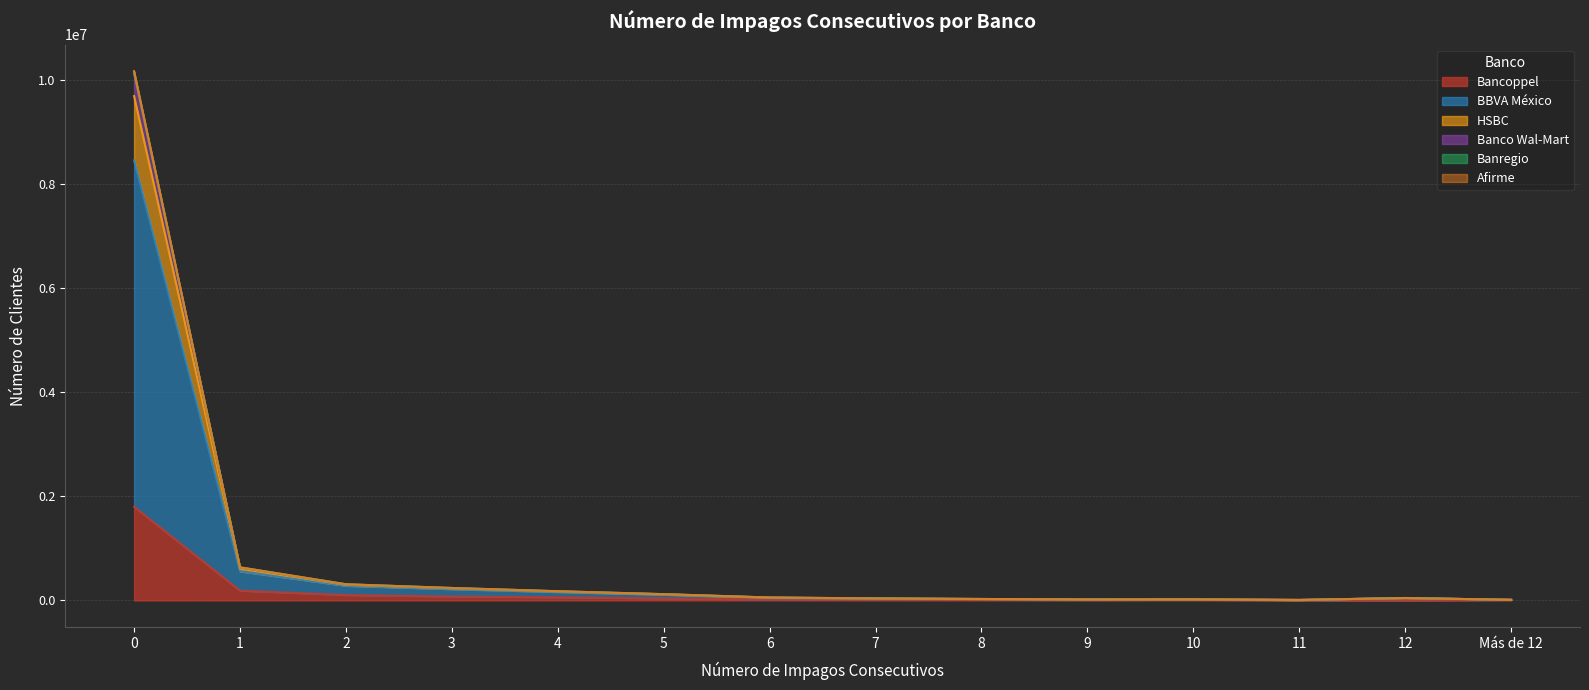

At which label is Bancoppel closest to 900327?

1